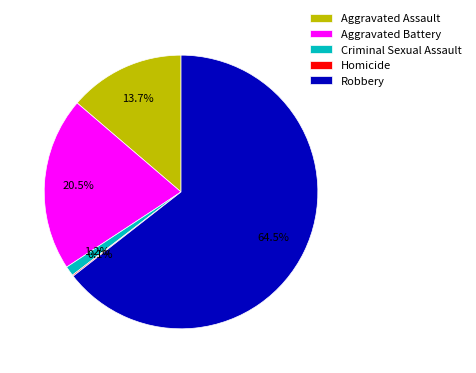

Which category accounts for the majority?

Robbery